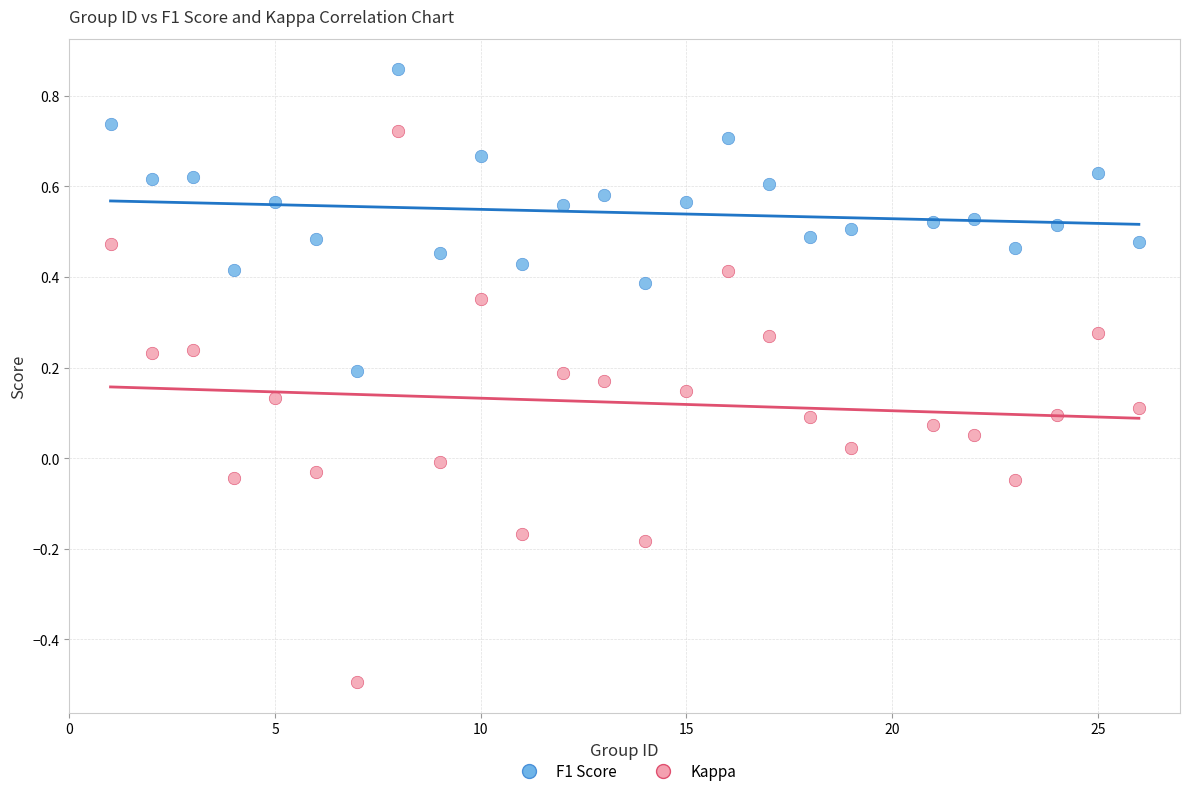

Across all data points, what is the range of Y values (max minus min)?

1.4